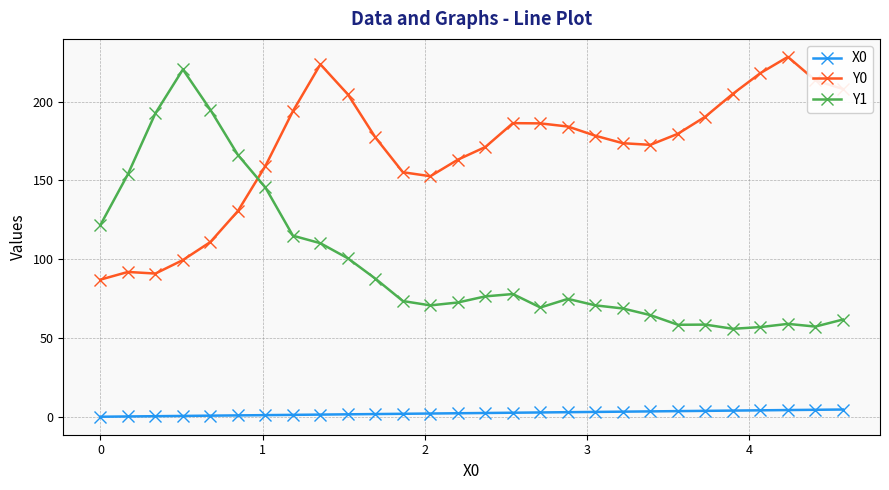

What is the average value of the Y1 series?

97.6